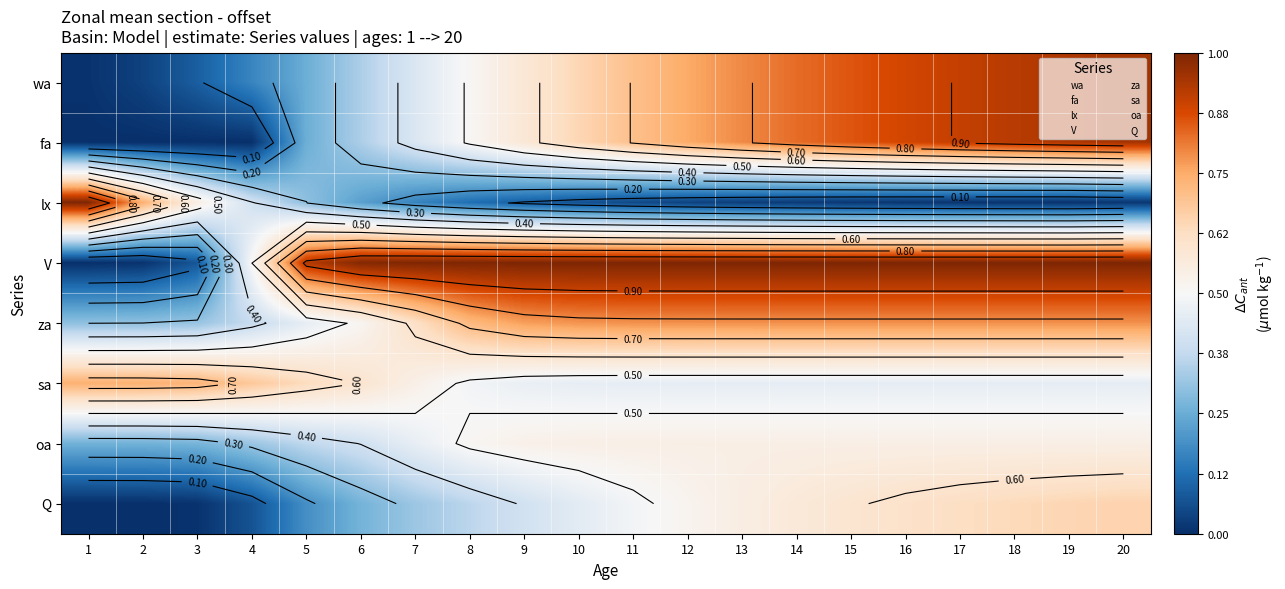

Is it true that sa equals 0.5 at 10?

True